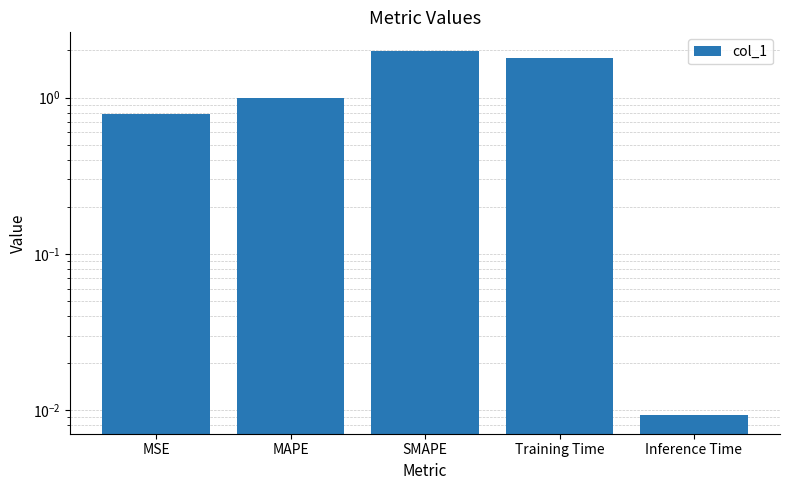

What is the label of the 5th bar from the right?

MSE